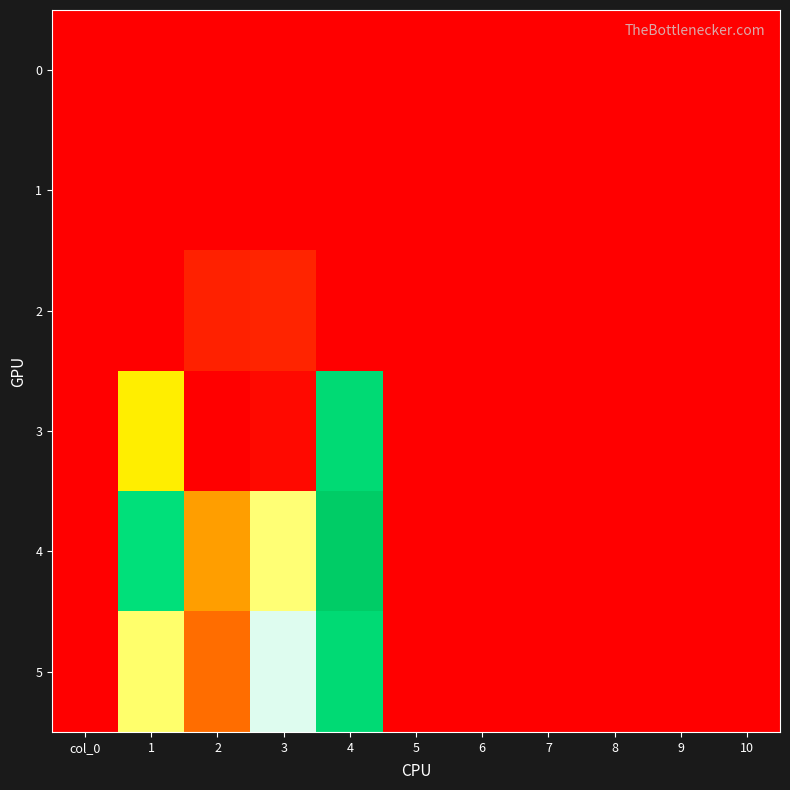

Between 7 and 4, which is larger?

7